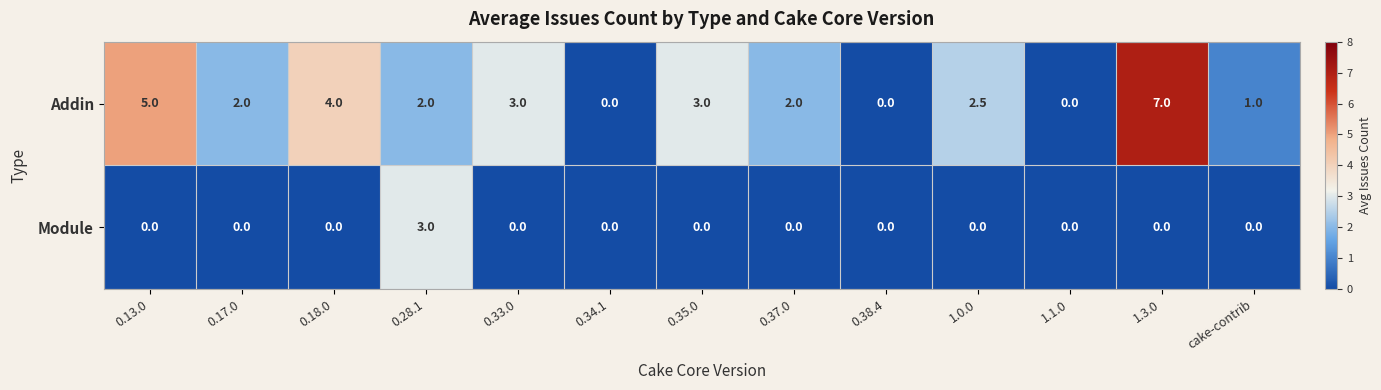

What is the average value of the Addin series?

2.4